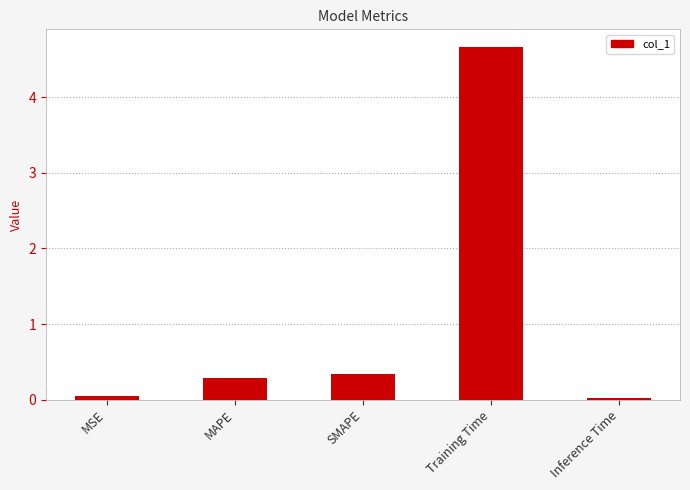

How many series are shown in this chart?

1